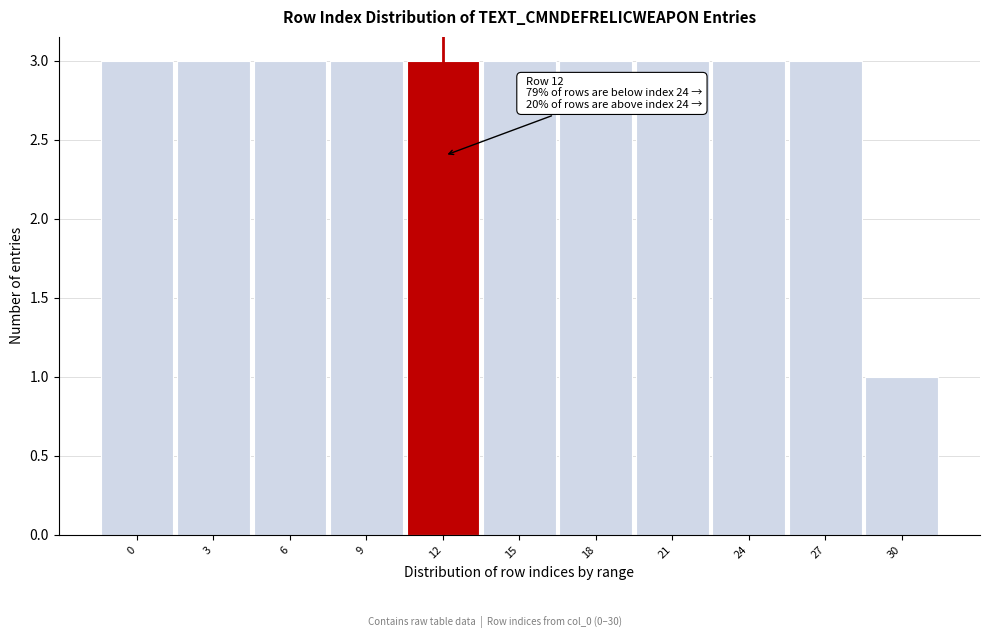

Reading left to right, extract all data points from this chart.

3	3	3	3	3	3	3	3	3	3	1